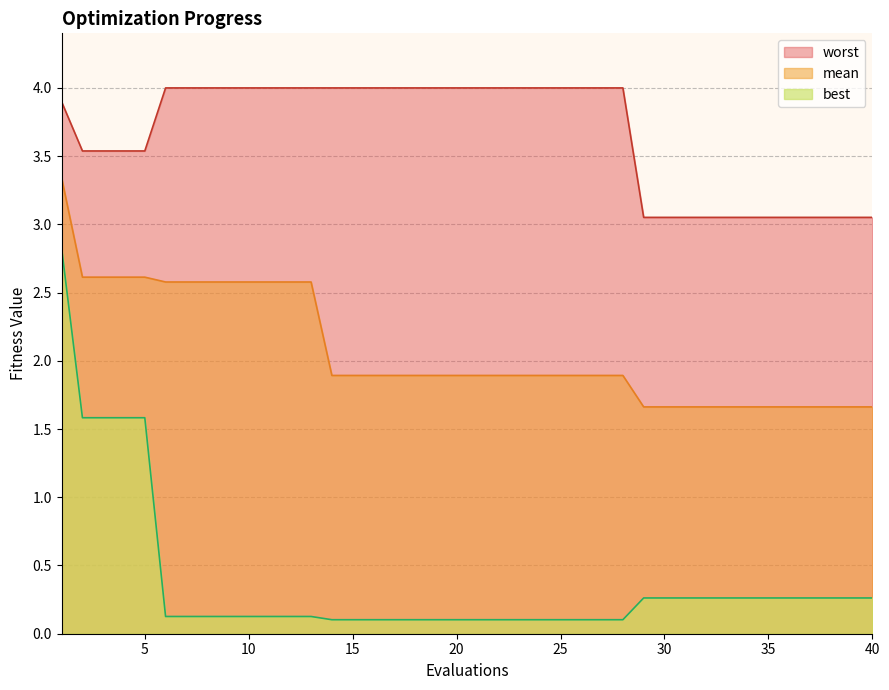

Reading left to right, what are all the values shown in this chart?

mean: 1=3.3	2=2.6	3=2.6	4=2.6	5=2.6	6=2.6	7=2.6	8=2.6	9=2.6	10=2.6	11=2.6	12=2.6	13=2.6	14=1.9	15=1.9	16=1.9	17=1.9	18=1.9	19=1.9	20=1.9	21=1.9	22=1.9	23=1.9	24=1.9	25=1.9	26=1.9	27=1.9	28=1.9	29=1.7	30=1.7	31=1.7	32=1.7	33=1.7	34=1.7	35=1.7	36=1.7	37=1.7	38=1.7	39=1.7	40=1.7
best: 1=2.8	2=1.6	3=1.6	4=1.6	5=1.6	6=0.1	7=0.1	8=0.1	9=0.1	10=0.1	11=0.1	12=0.1	13=0.1	14=0.1	15=0.1	16=0.1	17=0.1	18=0.1	19=0.1	20=0.1	21=0.1	22=0.1	23=0.1	24=0.1	25=0.1	26=0.1	27=0.1	28=0.1	29=0.3	30=0.3	31=0.3	32=0.3	33=0.3	34=0.3	35=0.3	36=0.3	37=0.3	38=0.3	39=0.3	40=0.3
worst: 1=3.9	2=3.5	3=3.5	4=3.5	5=3.5	6=4.0	7=4.0	8=4.0	9=4.0	10=4.0	11=4.0	12=4.0	13=4.0	14=4.0	15=4.0	16=4.0	17=4.0	18=4.0	19=4.0	20=4.0	21=4.0	22=4.0	23=4.0	24=4.0	25=4.0	26=4.0	27=4.0	28=4.0	29=3.1	30=3.1	31=3.1	32=3.1	33=3.1	34=3.1	35=3.1	36=3.1	37=3.1	38=3.1	39=3.1	40=3.1